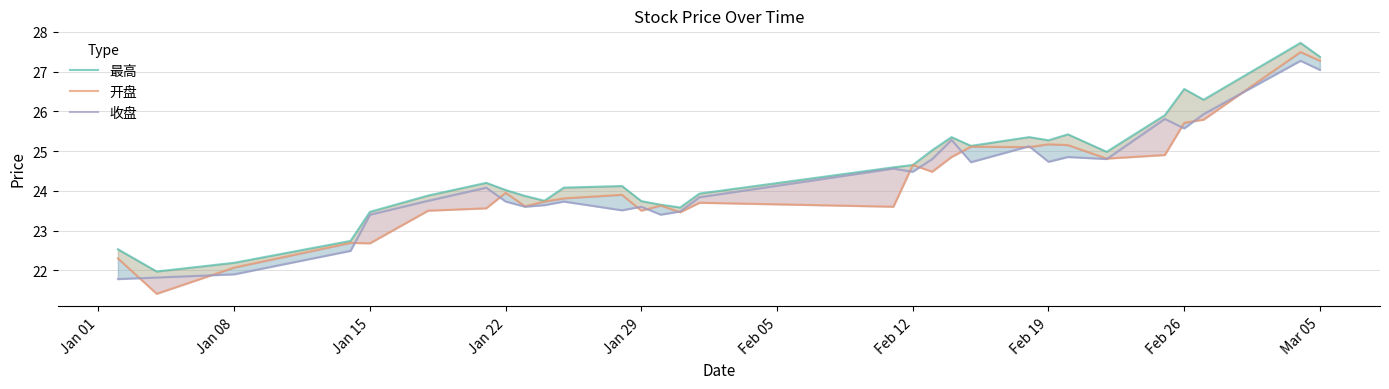

Which series has the widest spread of values?

开盘